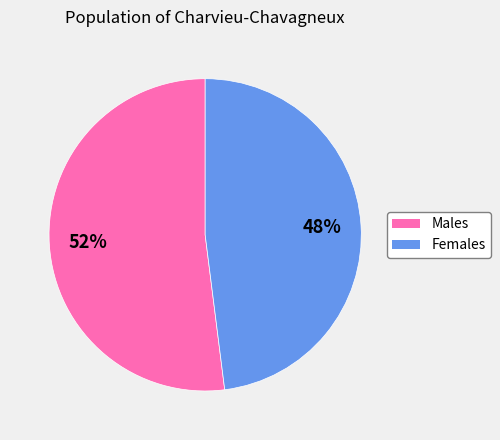

Which has a higher value, Males or Females?

Males